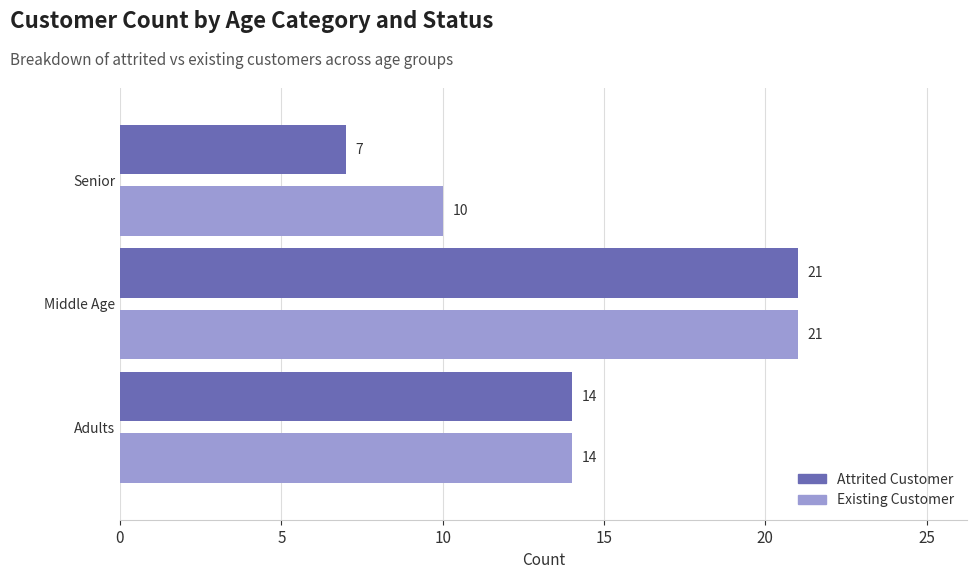

List the series in order of their overall mean, highest first.

Existing Customer, Attrited Customer